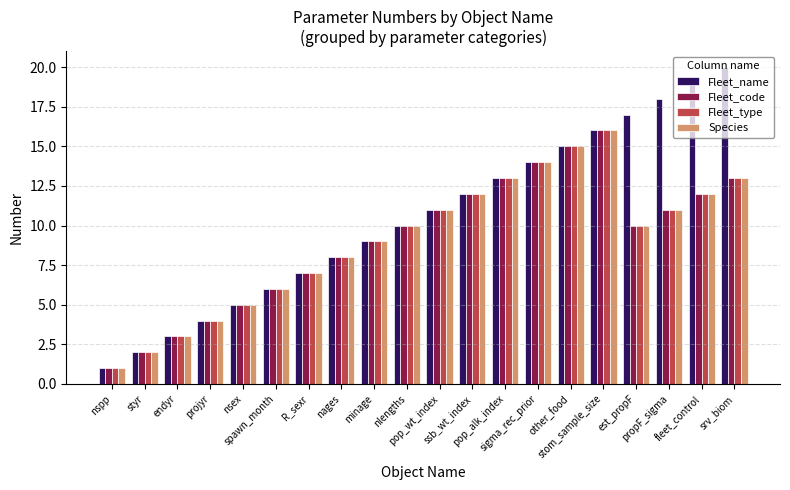

True or false: Fleet_code has a value of 12 at fleet_control.

True